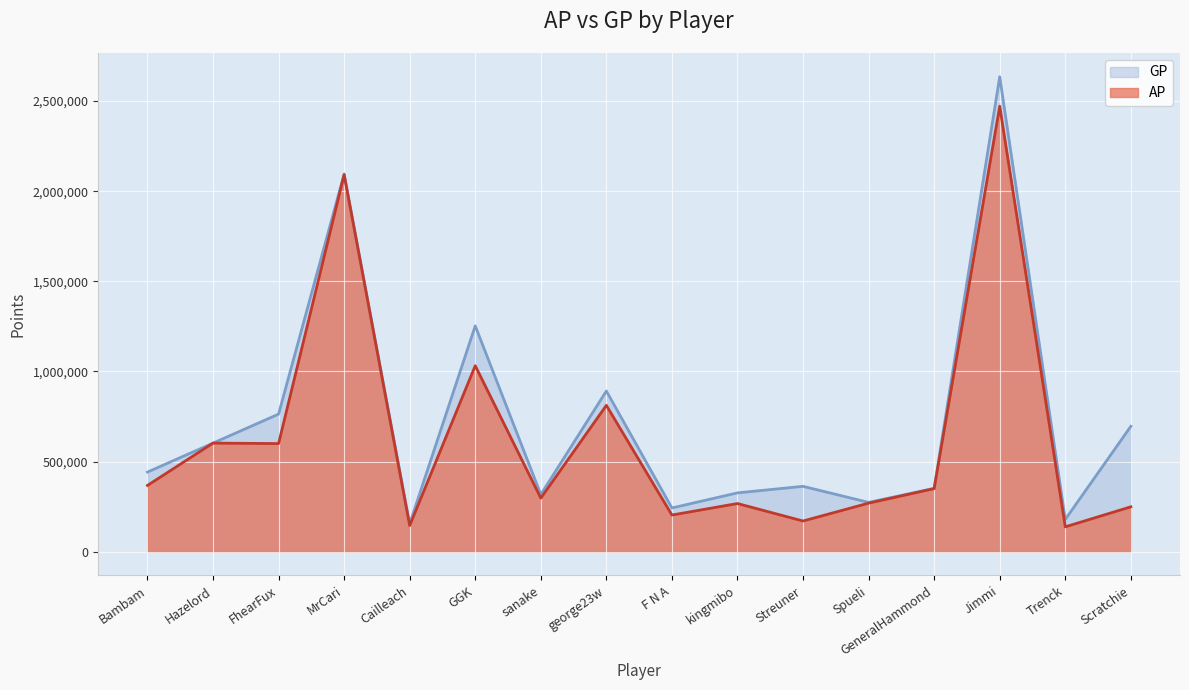

How many values in the GP series are below 441789?

8